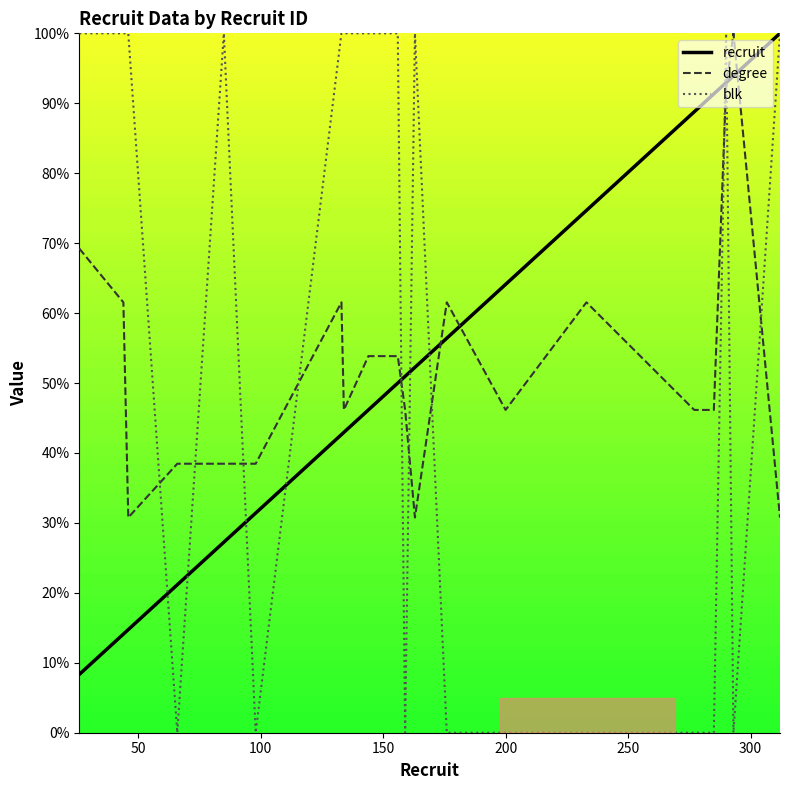

After their last crossing, which series has the higher values: blk or degree?

blk